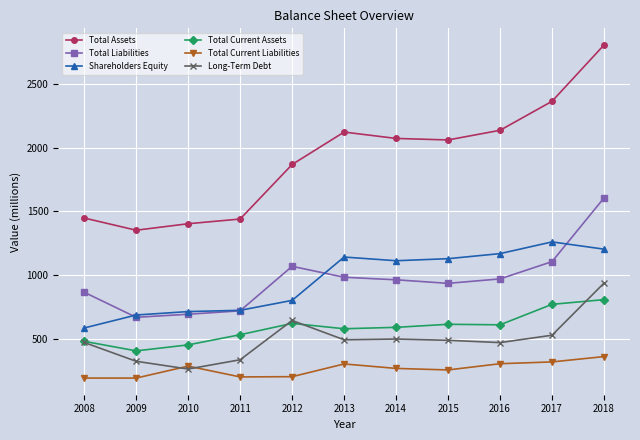

Is the value of Total Liabilities at 2008 greater than the value of Total Assets at 2016?

No